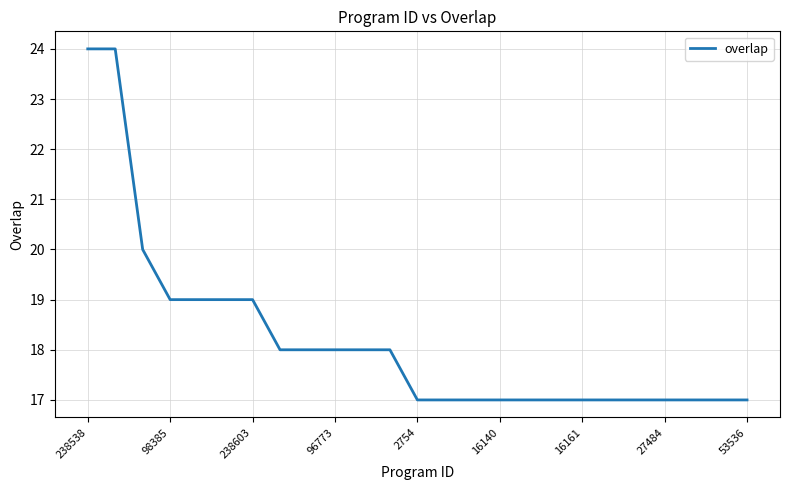

What is the average value?

18